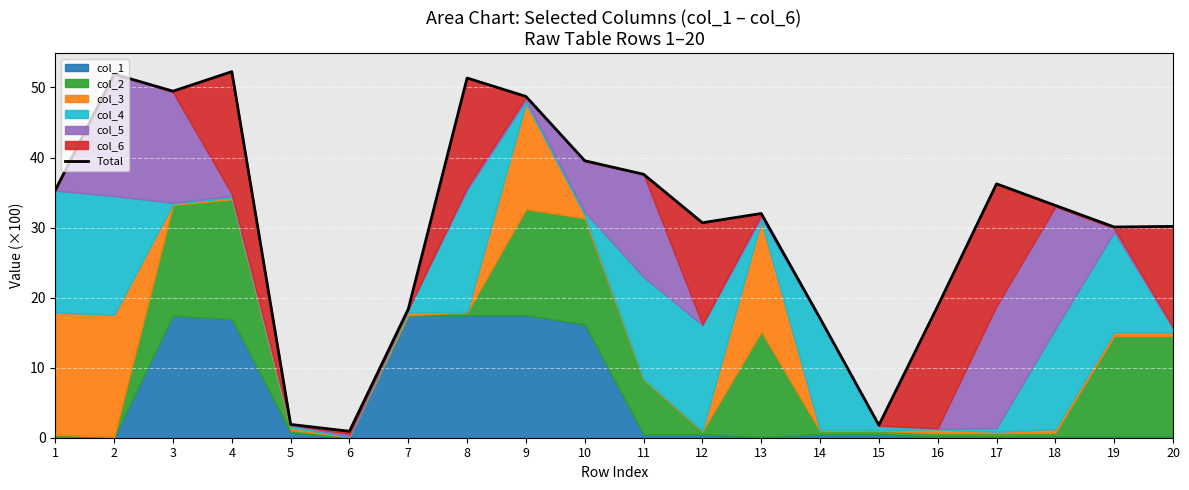

How many lines are shown in the chart?

1